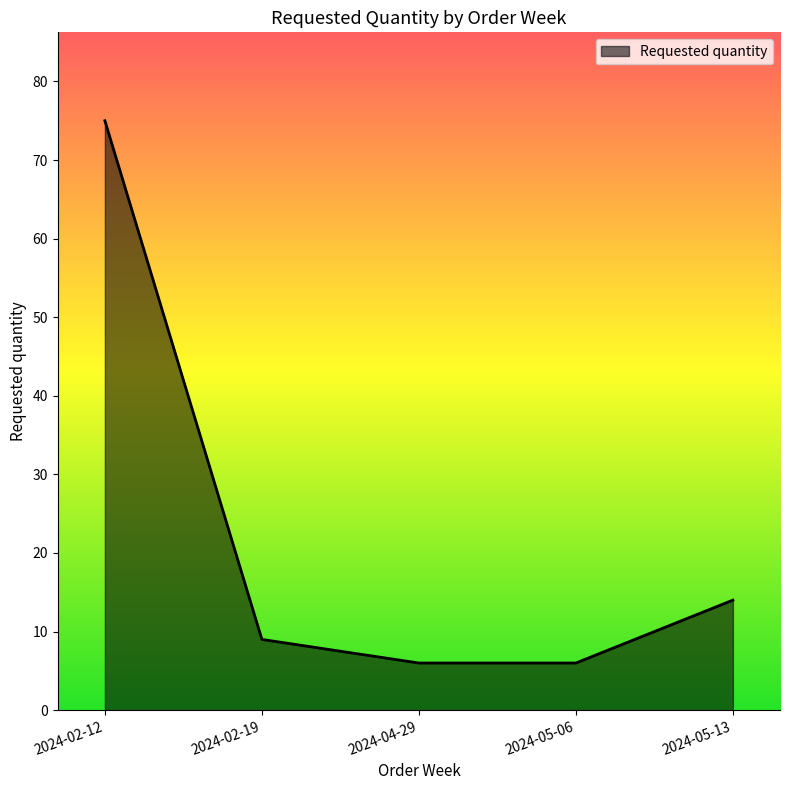

What is the sum of the values at 2024-02-19 and 2024-05-13?

23